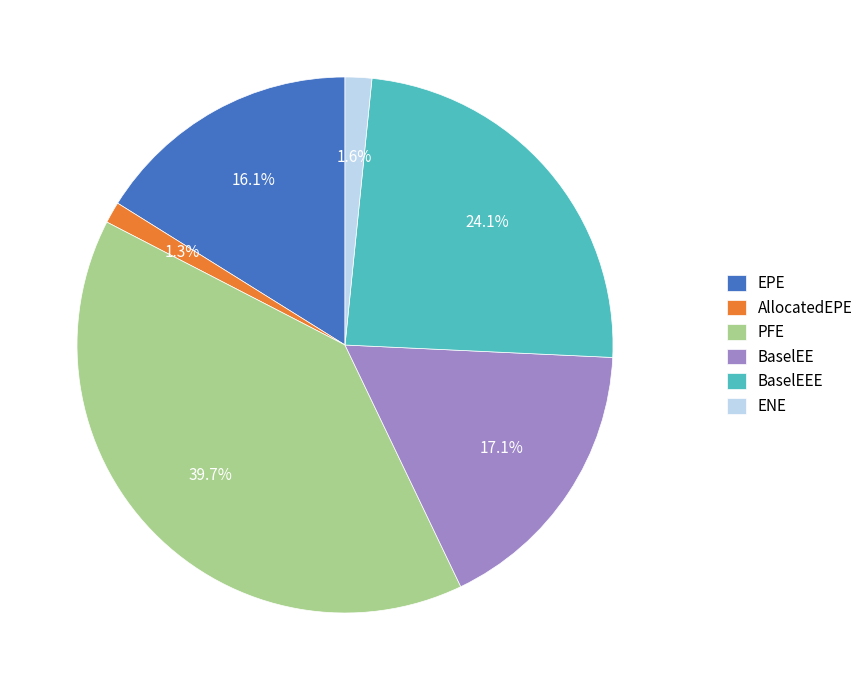

Is the sum of AllocatedEPE and PFE greater than half?

No